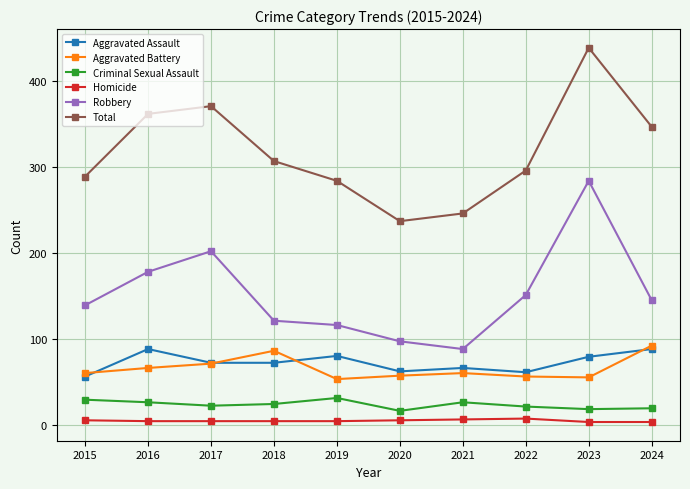

True or false: Aggravated Battery and Robbery cross at least once.

False